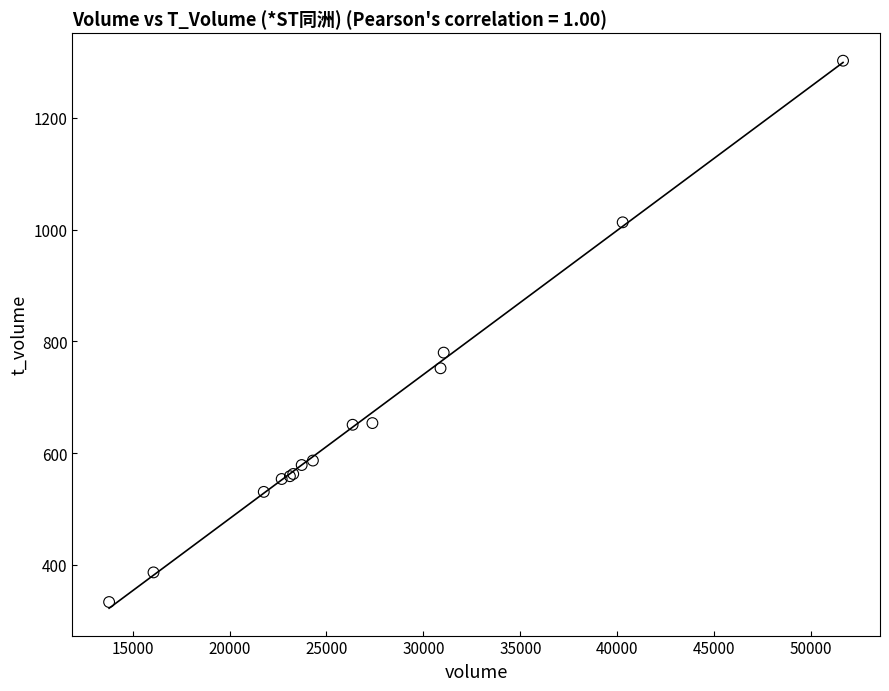

What Y value in the scatter plot is closest to 818?

780